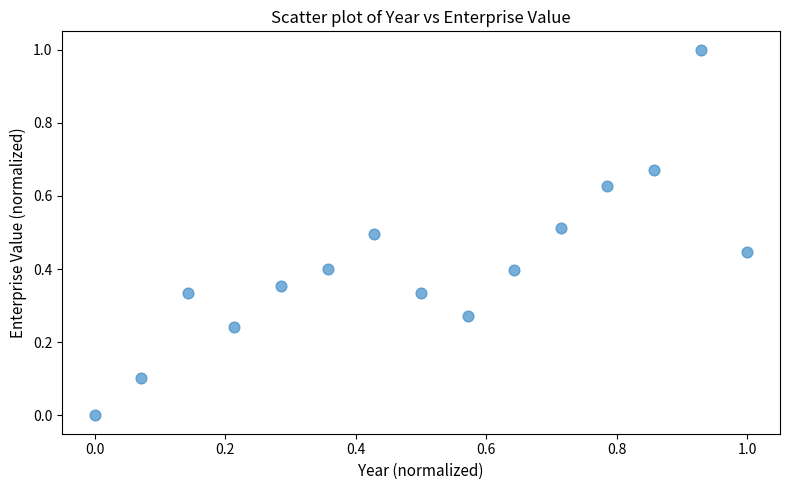

What is the range of X values (max minus min)?

1.0